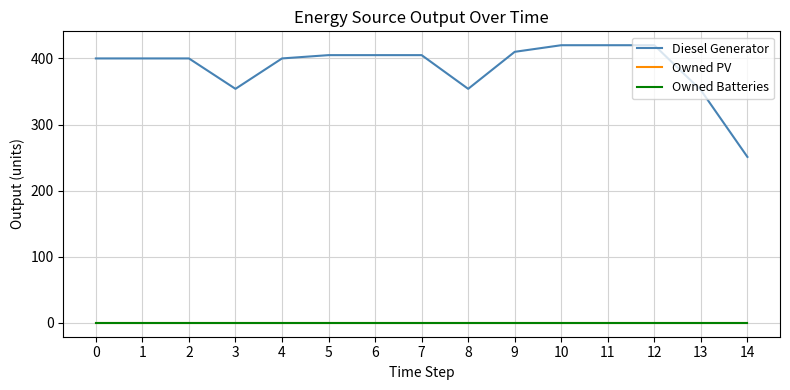

Is this an area chart (filled region under the line)?

No